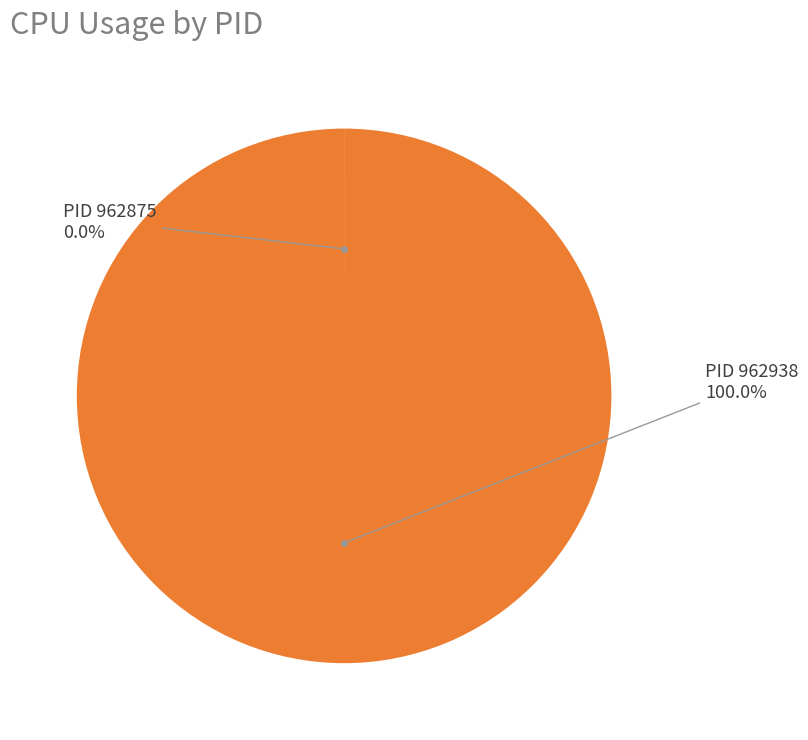

Is there a majority slice in this chart?

Yes